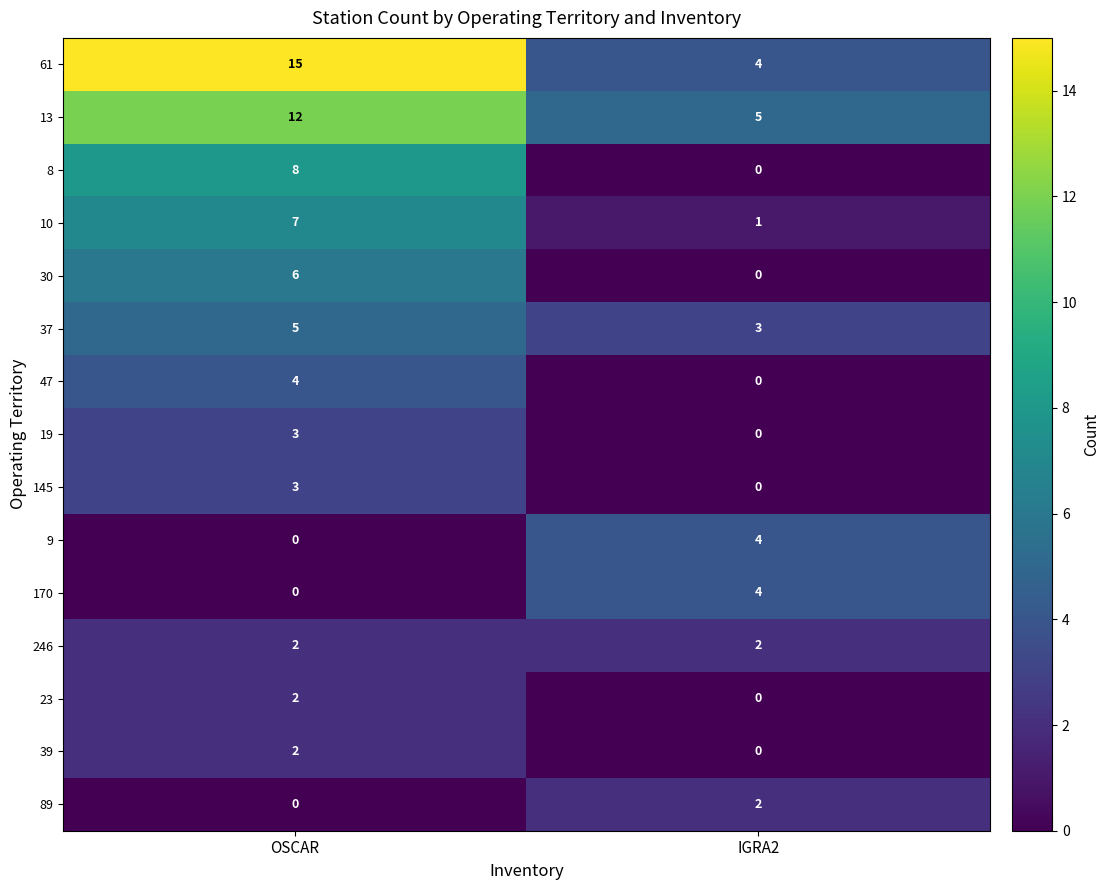

Is it true that 145 equals 0 at IGRA2?

True